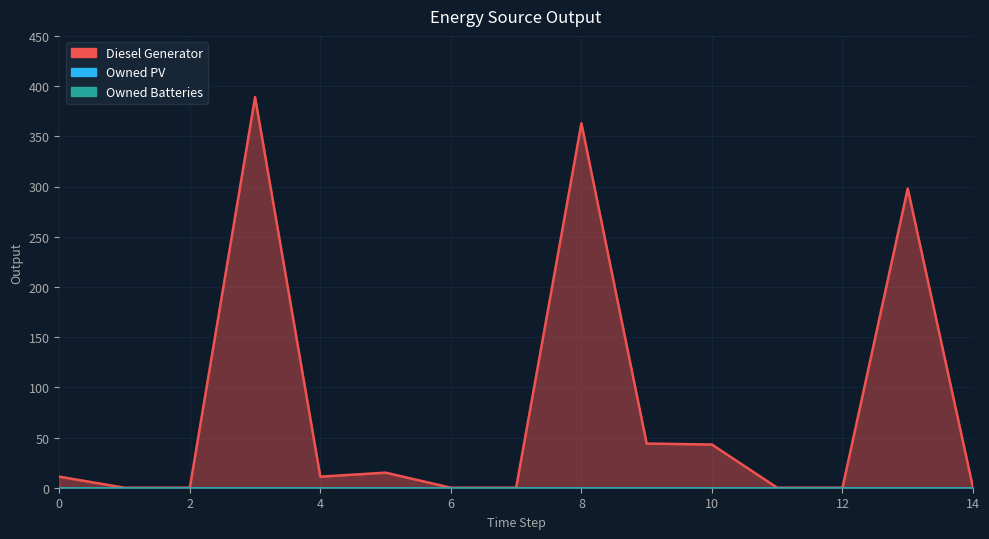

True or false: Diesel Generator and Owned PV intersect in this chart.

False